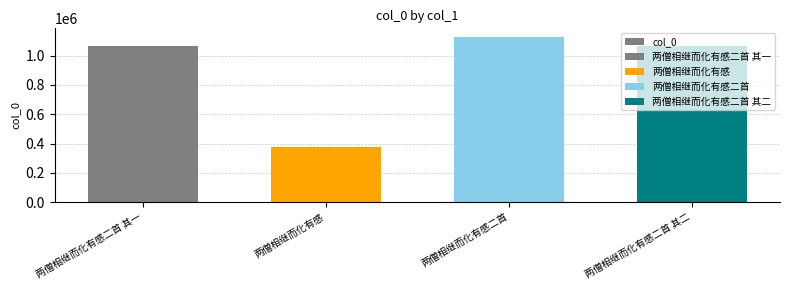

What is the label of the 2nd bar from the left?

两僧相继而化有感